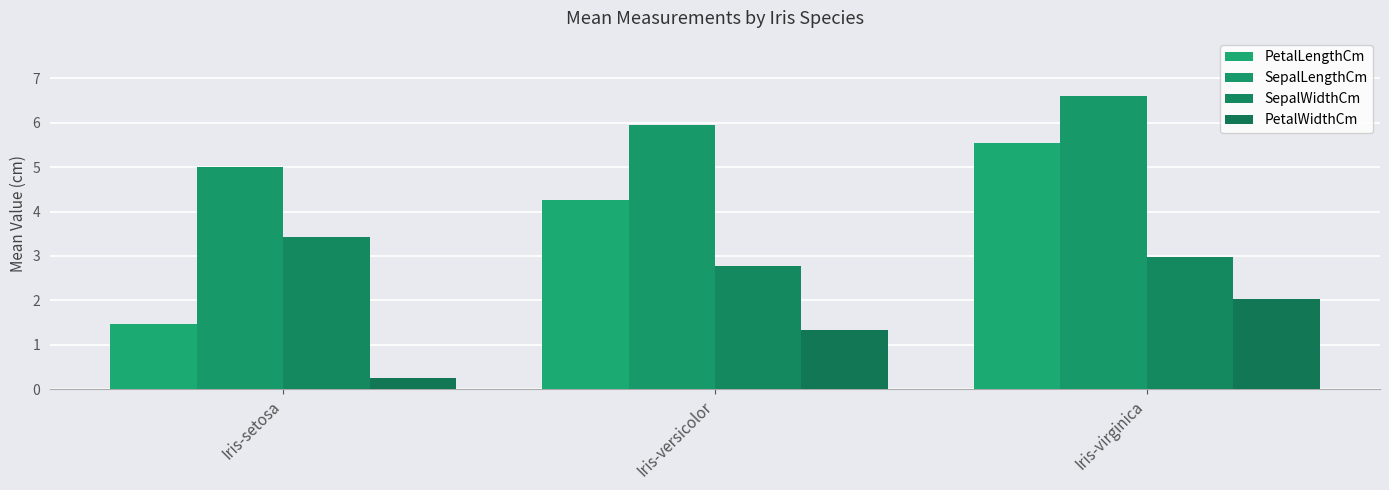

At which label is PetalWidthCm closest to 1?

Iris-versicolor